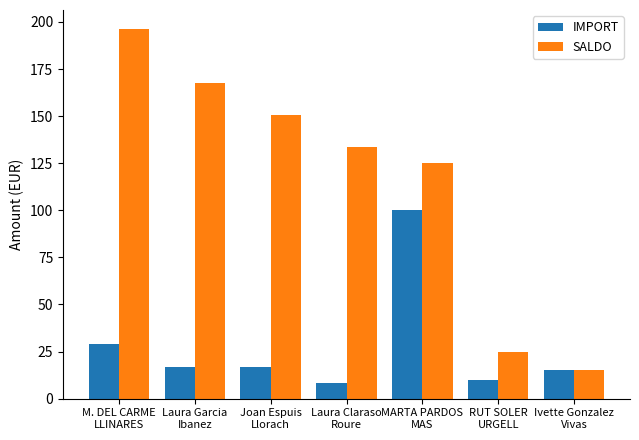

Reading left to right, what are all the values shown in this chart?

IMPORT: M. DEL CARME
LLINARES=29.0	Laura Garcia
Ibanez=17.0	Joan Espuis
Llorach=17.0	Laura Claraso
Roure=8.5	MARTA PARDOS
MAS=100.0	RUT SOLER
URGELL=10.0	Ivette Gonzalez
Vivas=15.0
SALDO: M. DEL CARME
LLINARES=196.5	Laura Garcia
Ibanez=167.5	Joan Espuis
Llorach=150.5	Laura Claraso
Roure=133.5	MARTA PARDOS
MAS=125.0	RUT SOLER
URGELL=25.0	Ivette Gonzalez
Vivas=15.0